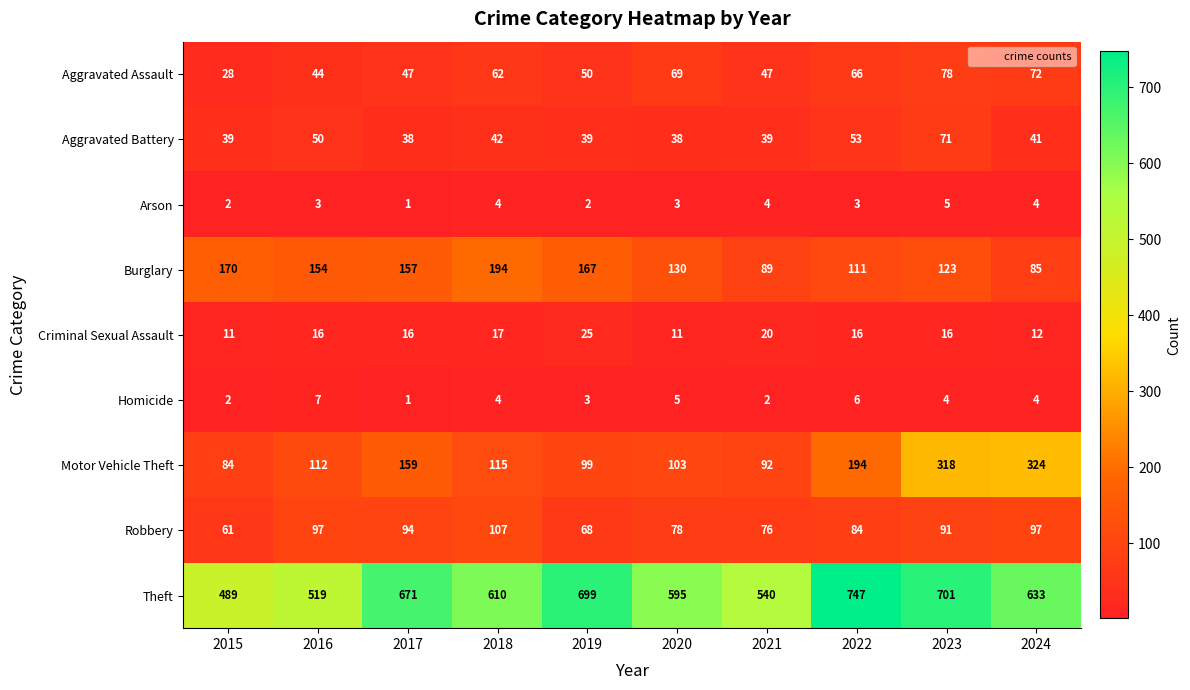

Which series has the largest total across all categories?

Theft